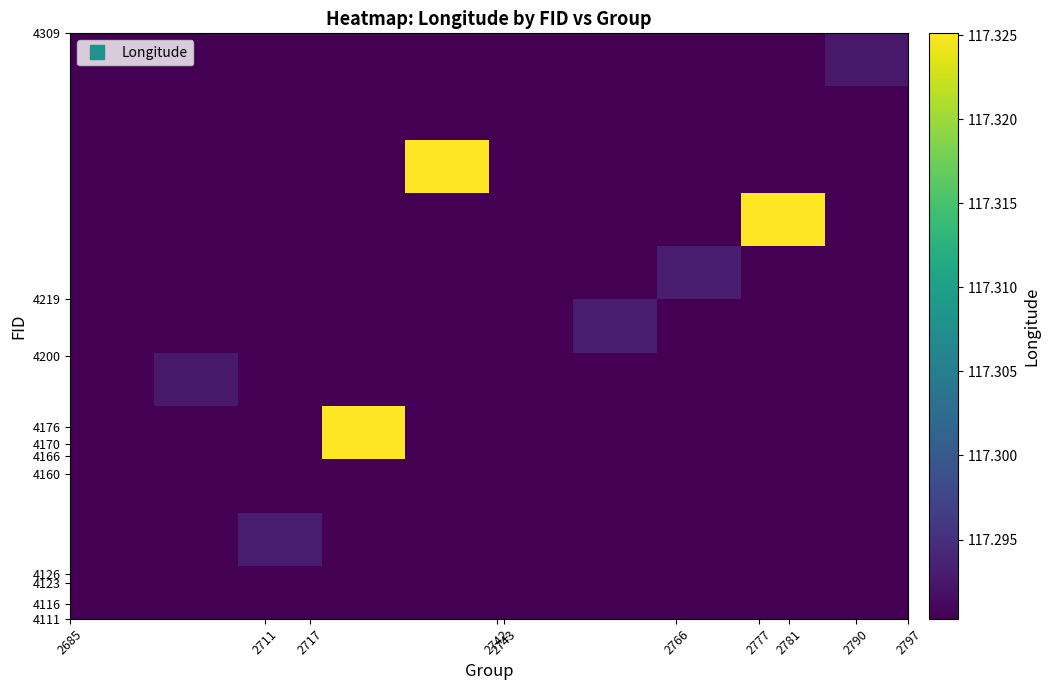

At how many categories does at least one series exceed 117?

10